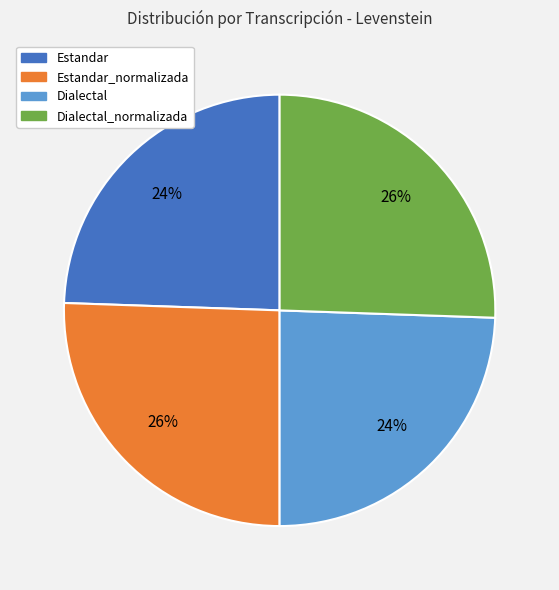

Is there any slice that represents more than half of the pie?

No